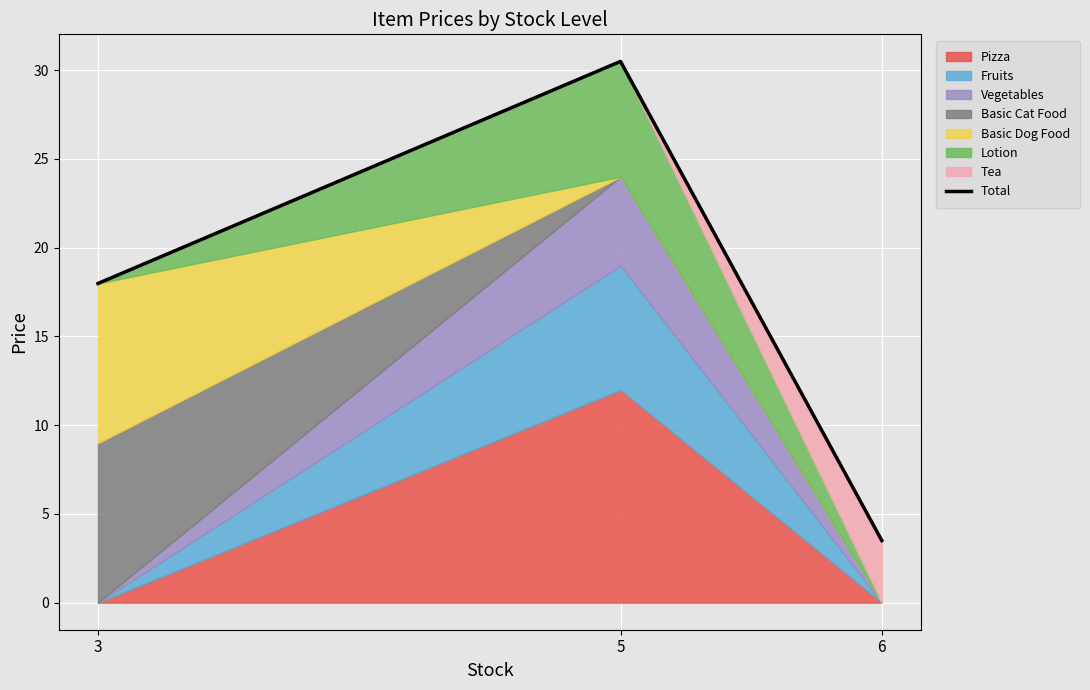

What is the smallest value displayed?

3.5